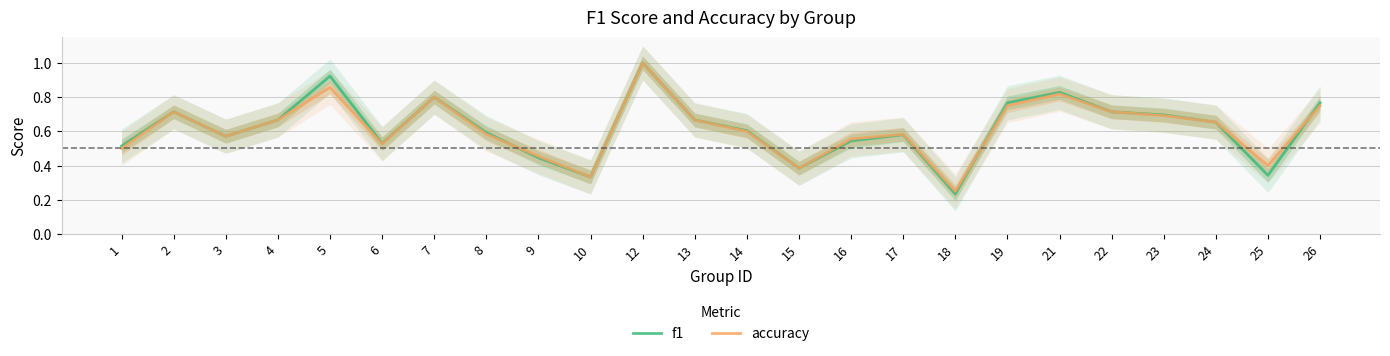

At which category does accuracy reach its first local peak?

2